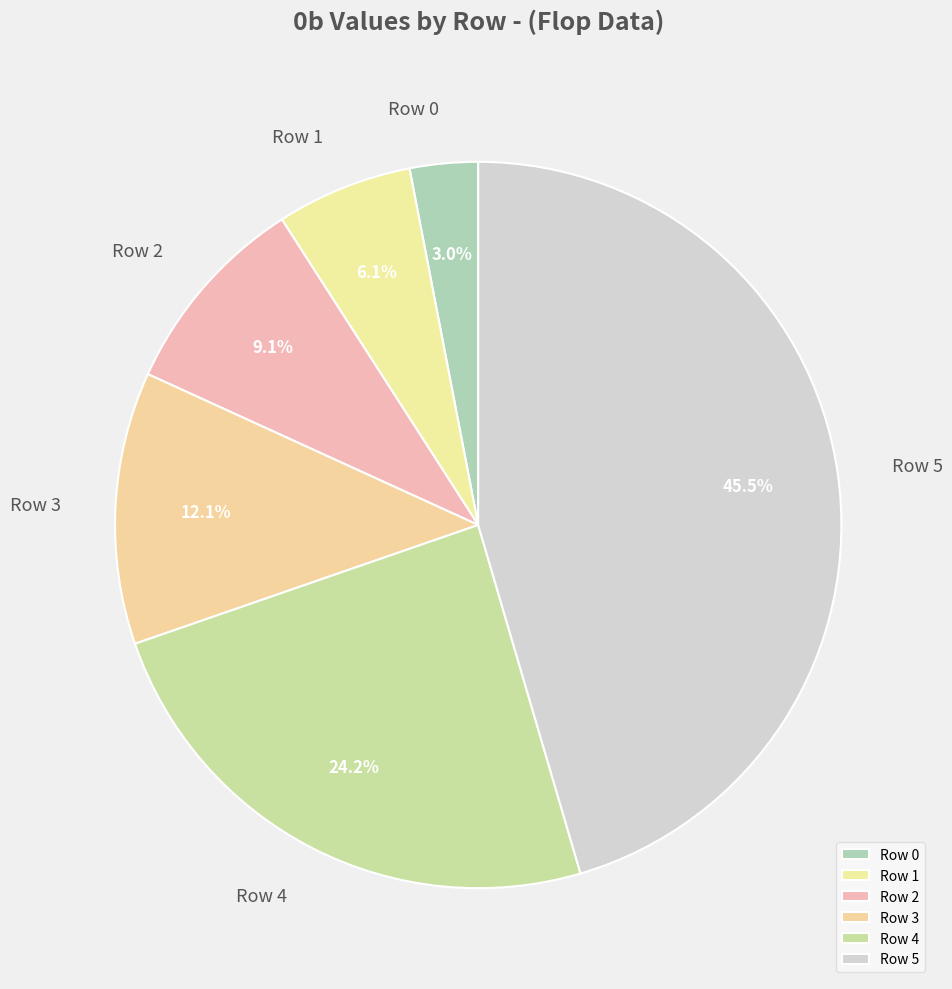

Is Row 5 the majority of the pie?

No